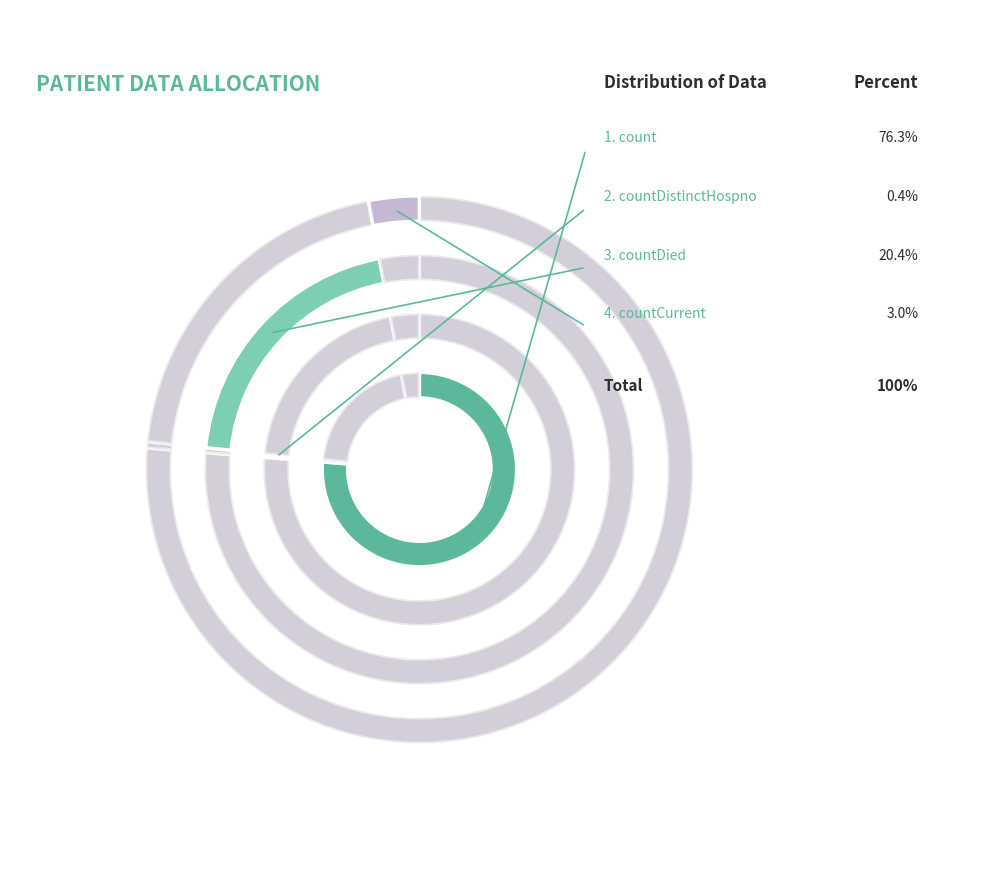

Which category has the smallest portion of the pie?

countDistinctHospno